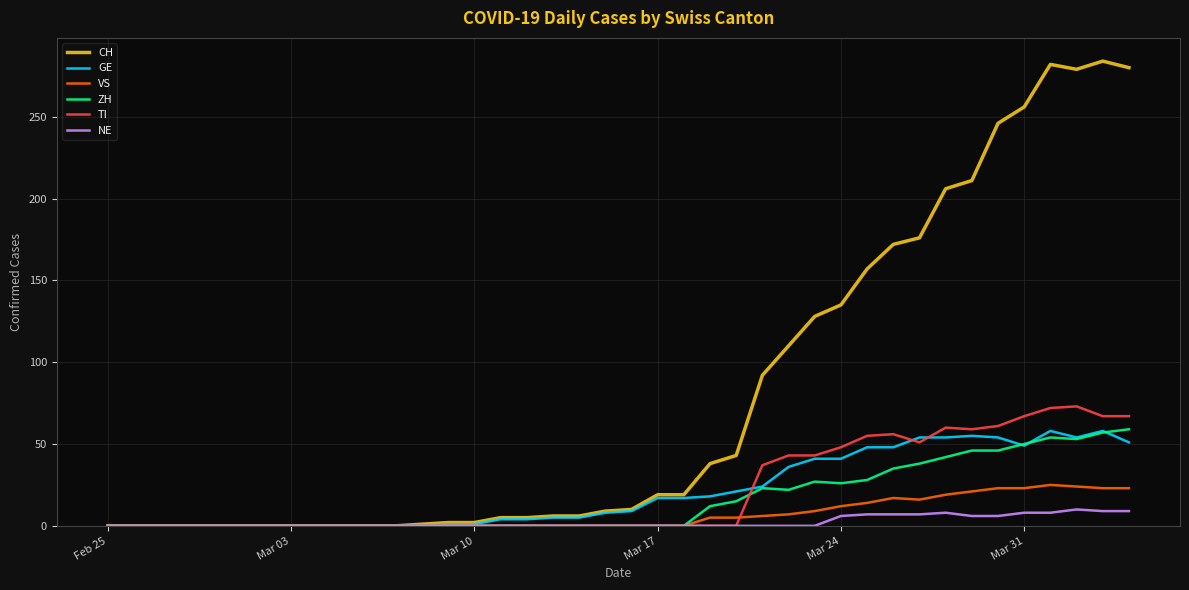

Which series has the largest total across all categories?

CH